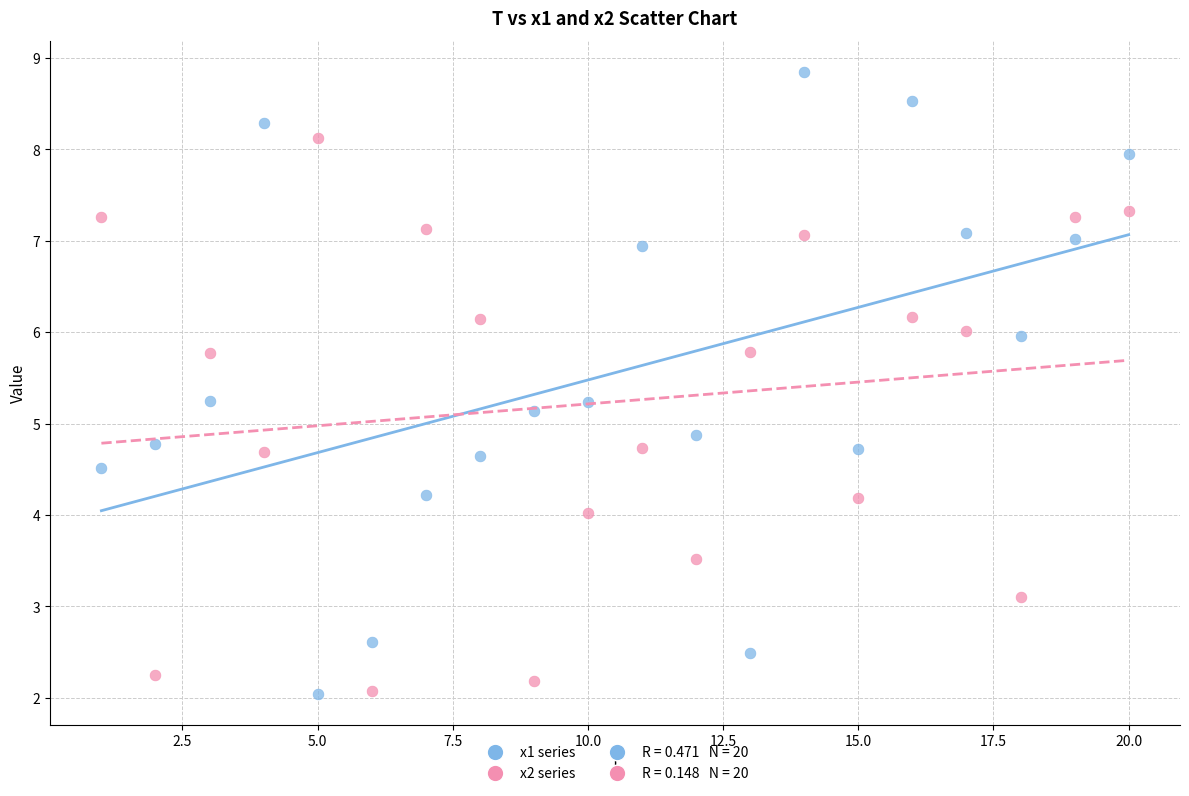

Which series has the widest spread of Y values?

x1 series